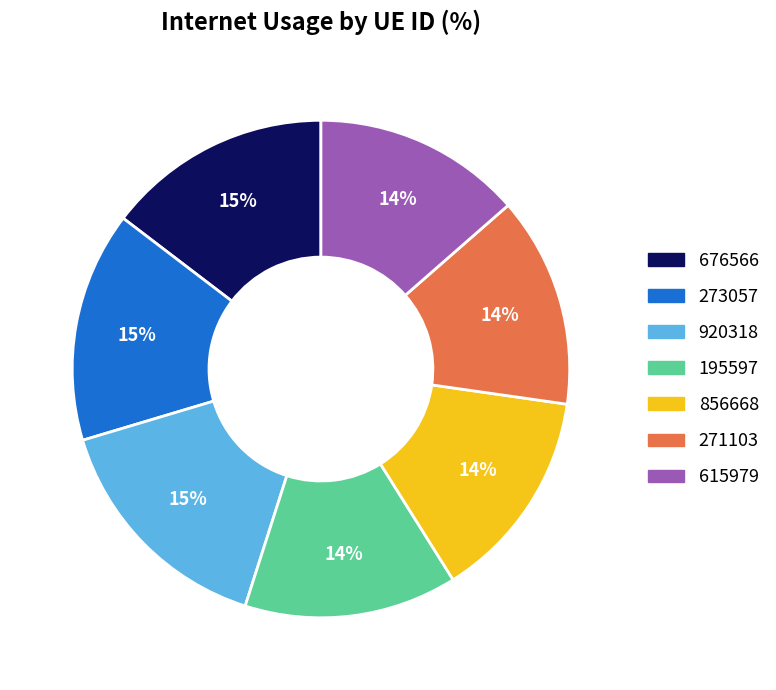

Is 856668 the majority of the pie?

No